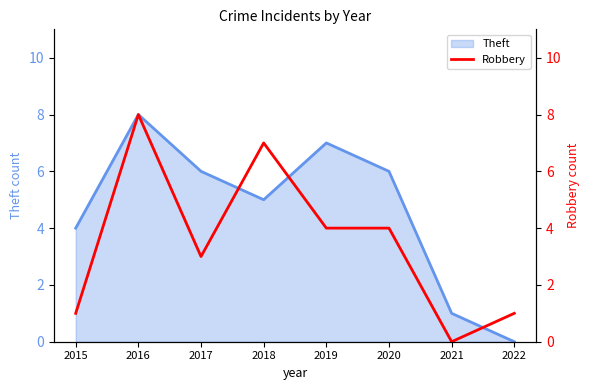

Where is the data nearest to the value 4?

2019